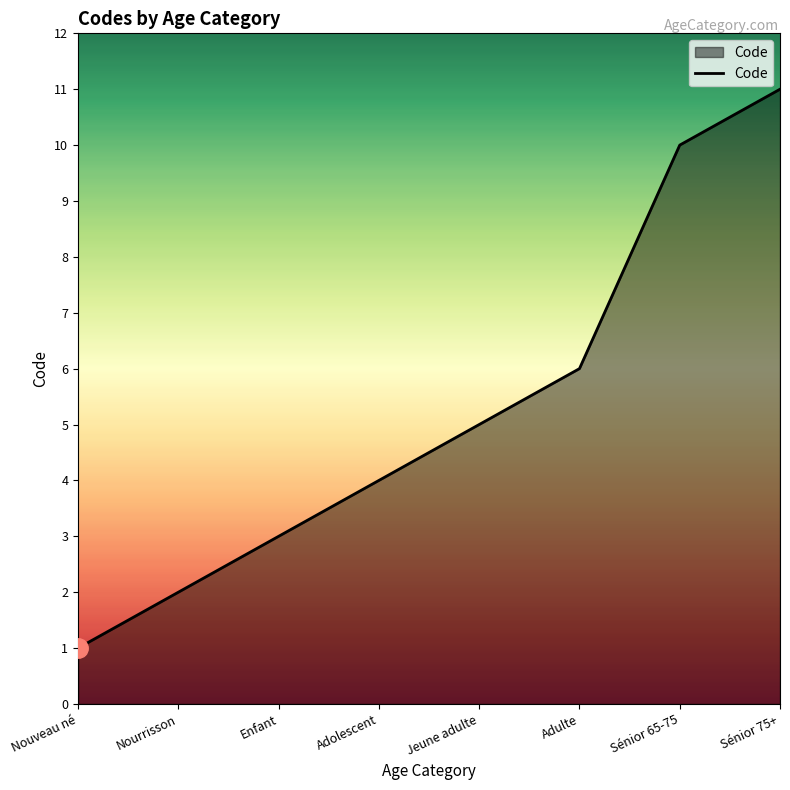

The value at Adolescent is 3. True or false?

False